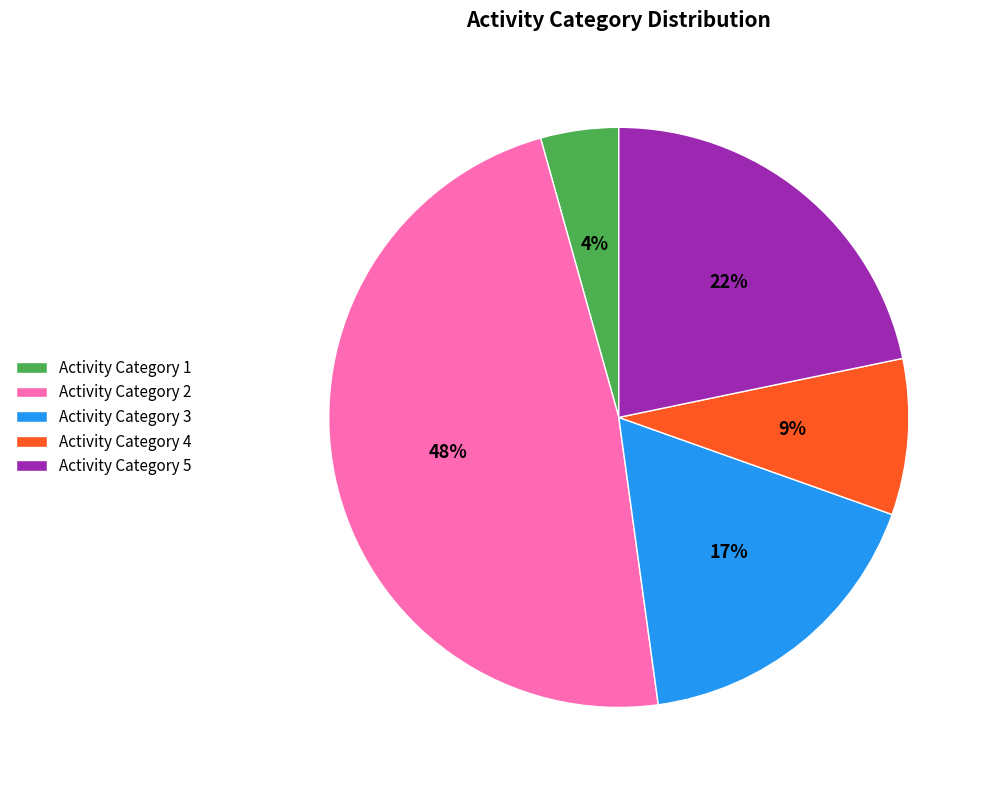

Combined, do Activity Category 2 and Activity Category 5 account for over 50%?

Yes